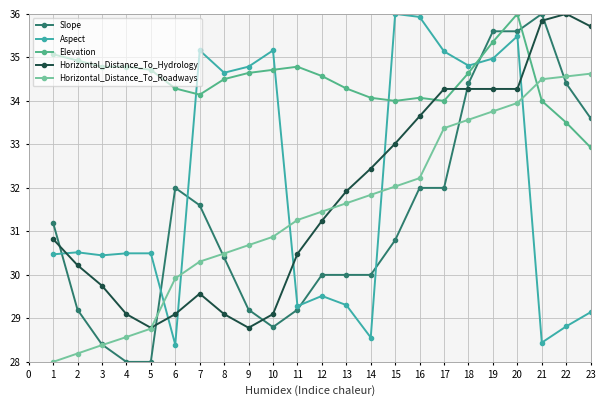

What is the value of the Elevation point at the 39th from the left?

28.4